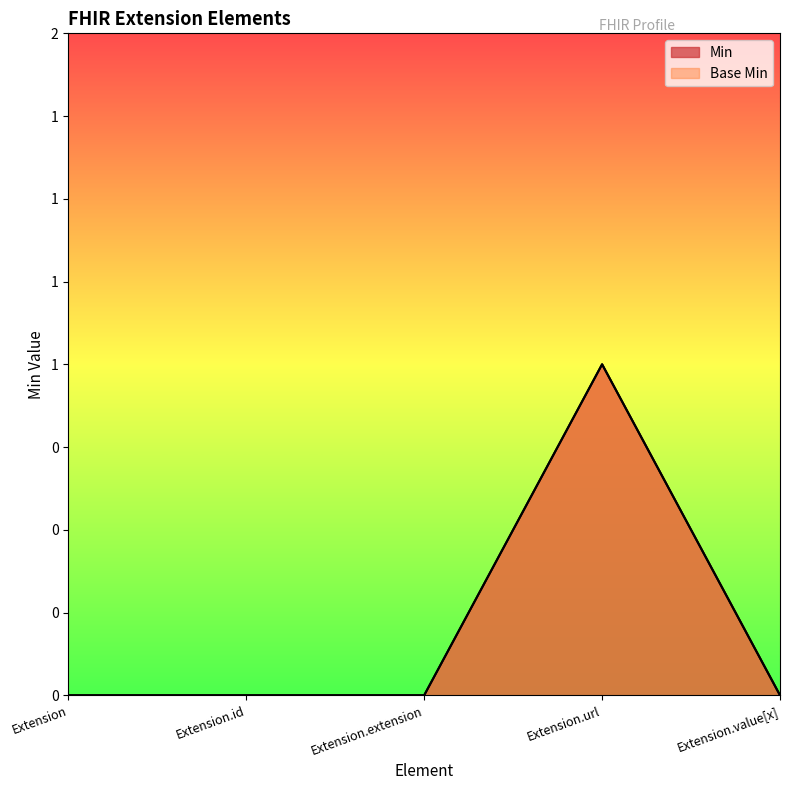

Where is the first local maximum for Min?

Extension.url